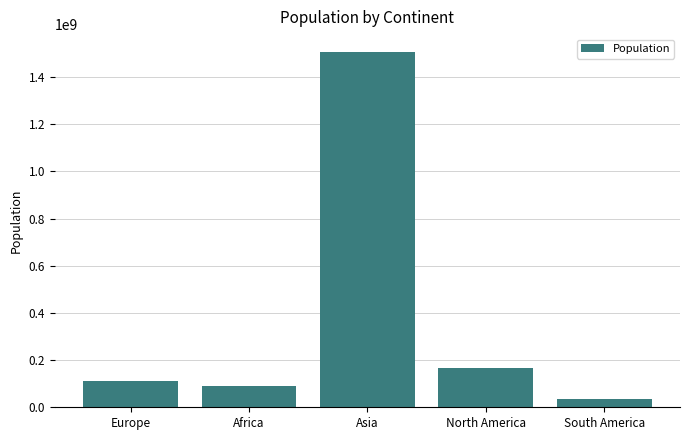

What is the change in value from Africa to North America?

+75867749